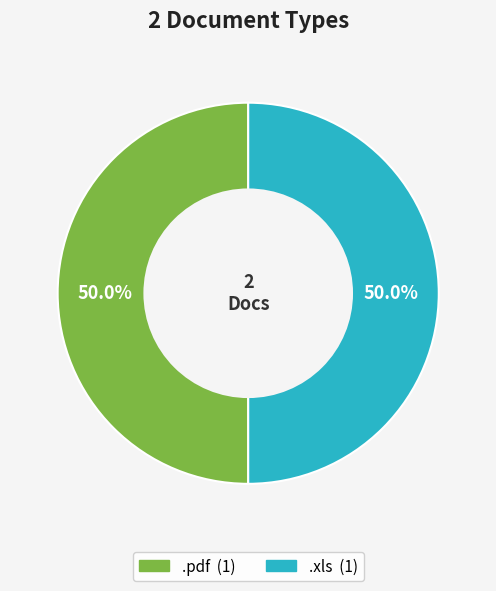

How many segments does this pie chart have?

2